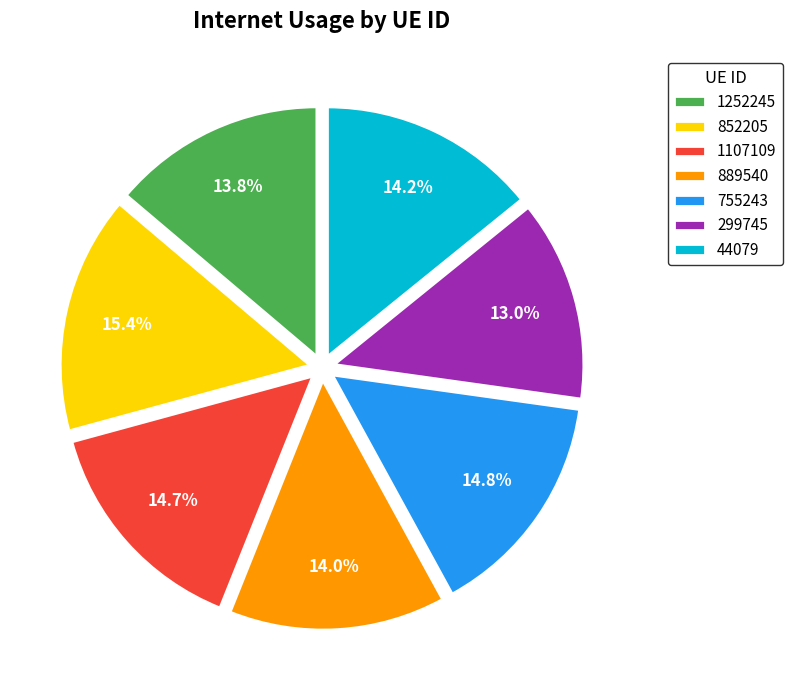

What is the largest slice in the pie chart?

852205